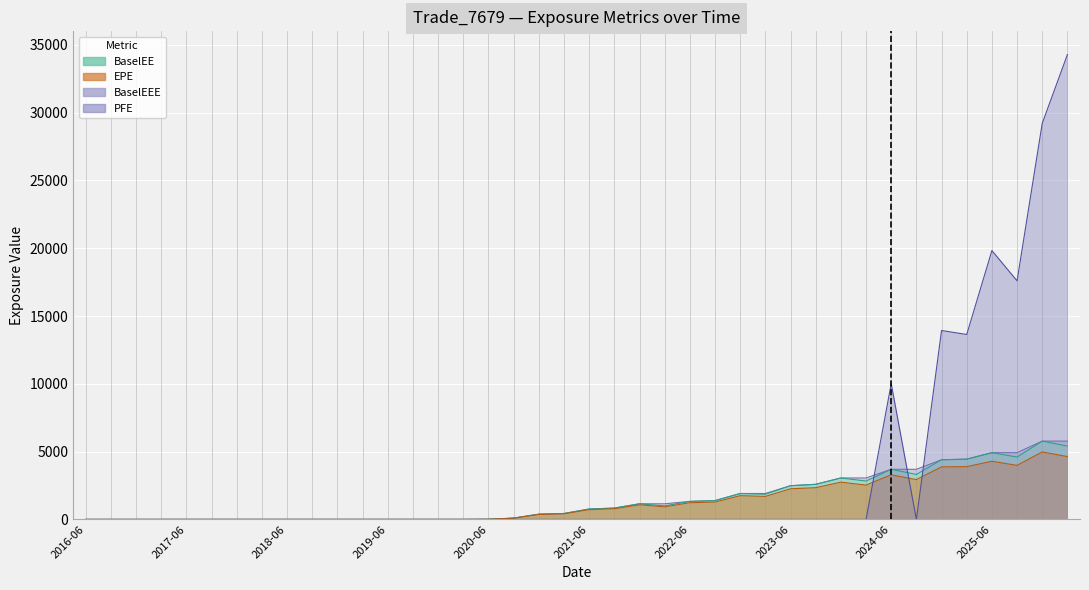

What is the label of the 28th point from the left?

2023-03-22